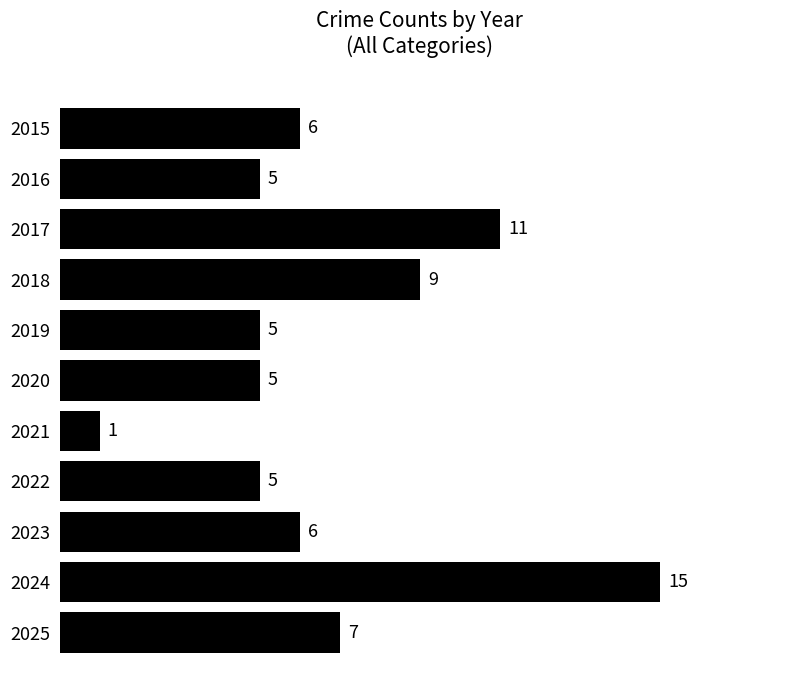

Reading bottom to top, list all the values displayed in this chart.

7	15	6	5	1	5	5	9	11	5	6